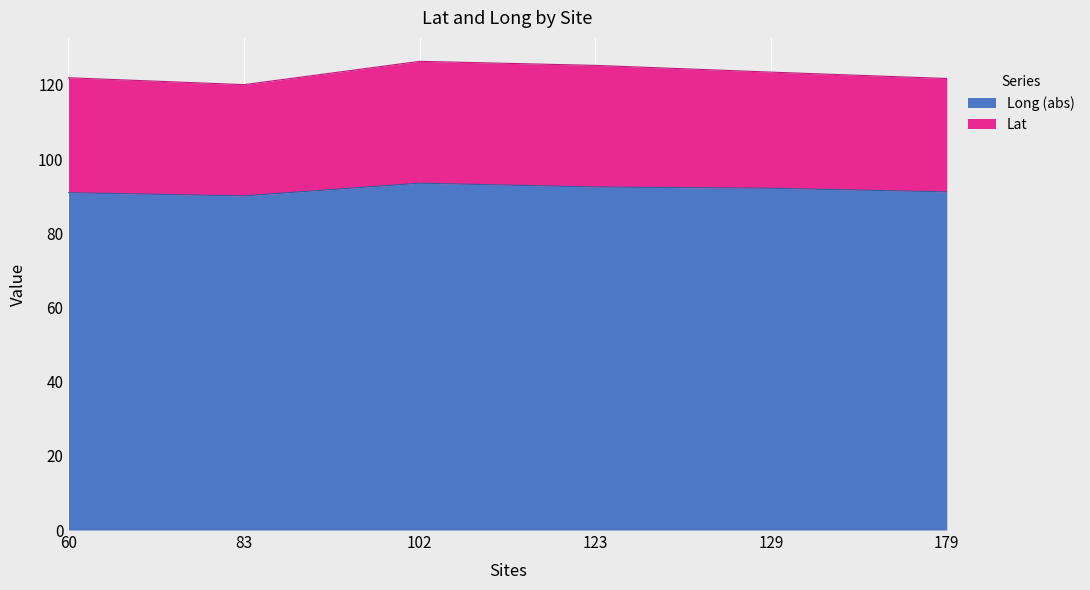

What is the lowest value of the Long series?

90.1